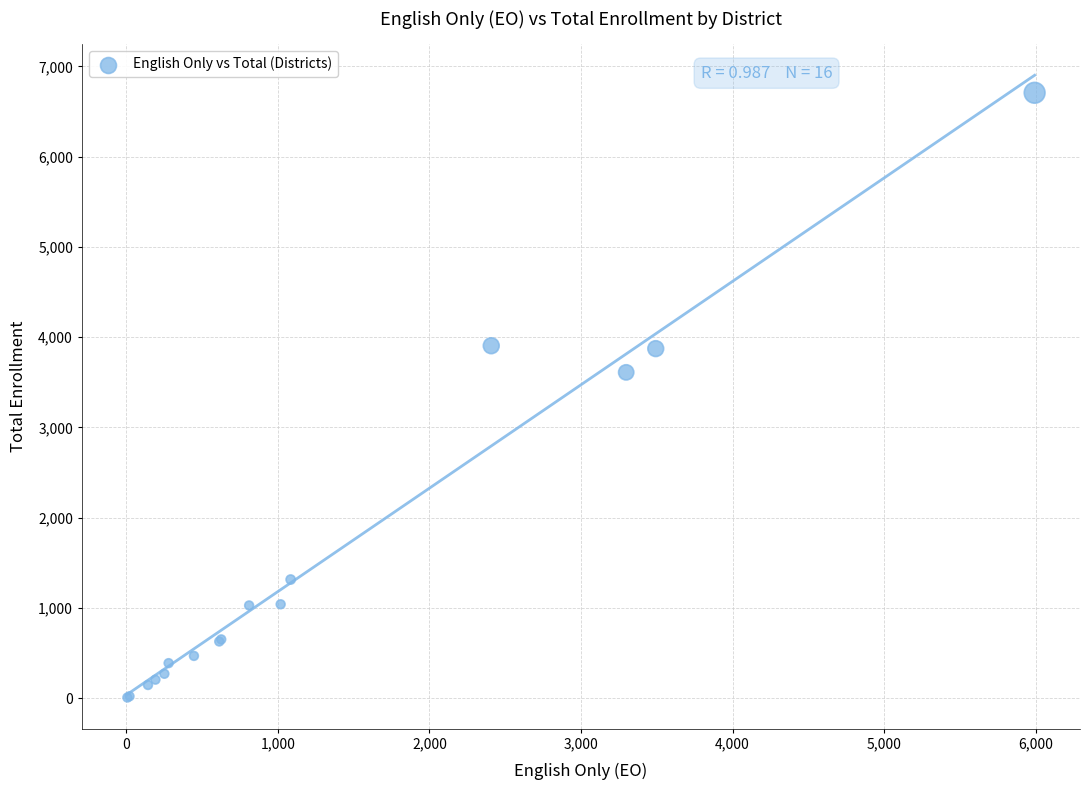

What Y value in the scatter plot is closest to 3357?

3610